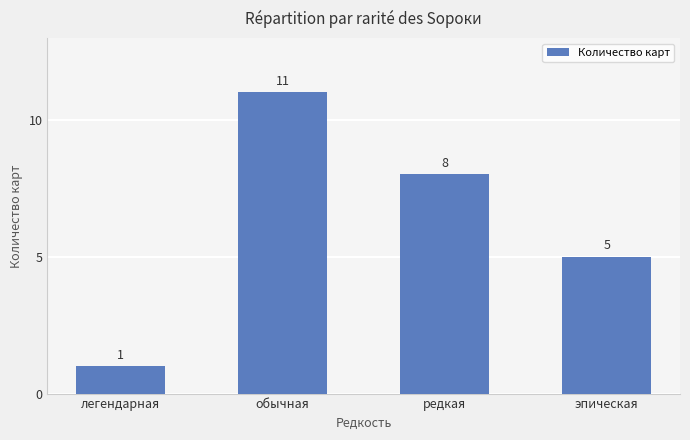

Which category has the lowest value across all series?

легендарная